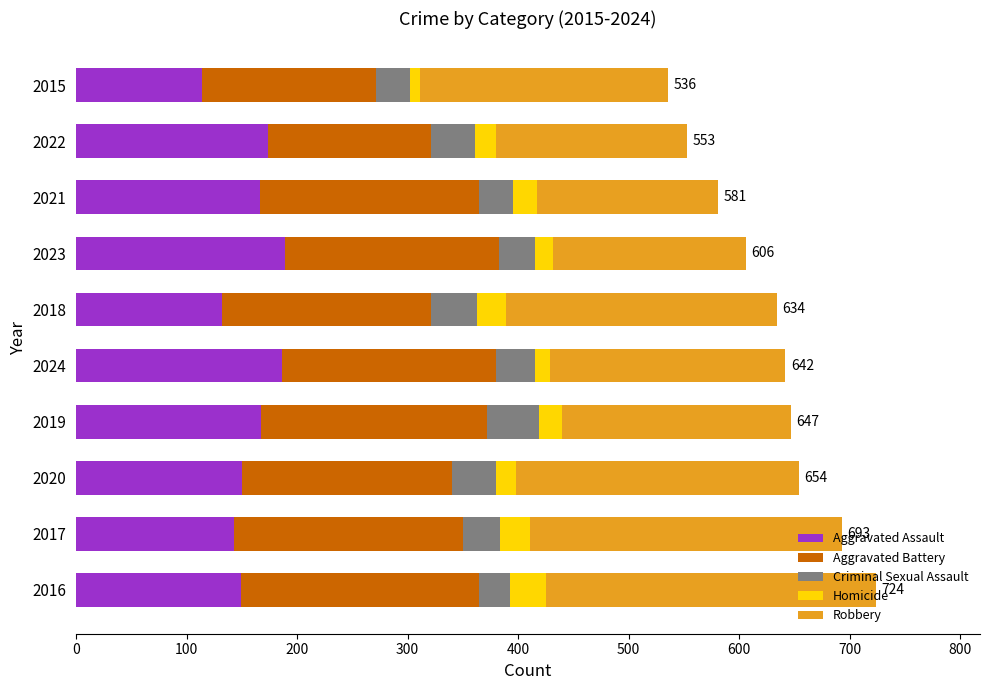

What is the total value across all series at 2019?

647